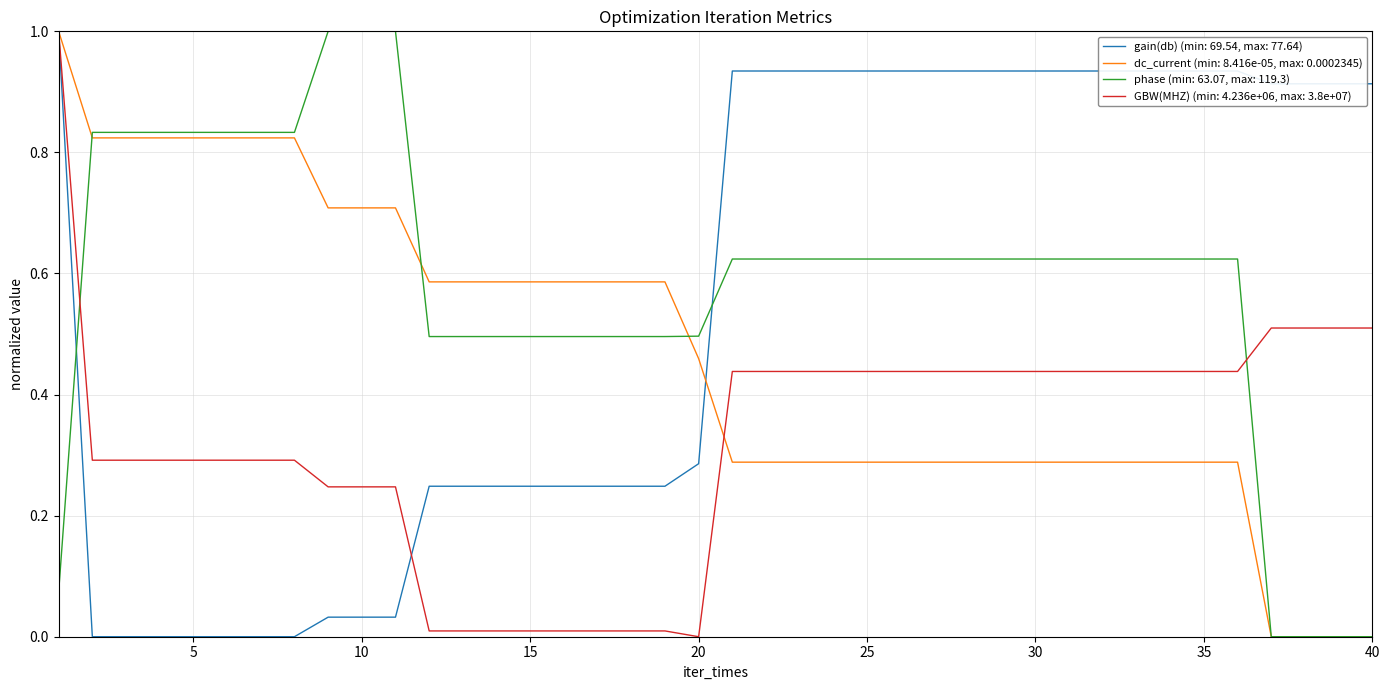

How many times do phase (min: 63.07, max: 119.3) and GBW(MHZ) (min: 4.236e+06, max: 3.8e+07) cross each other?

2